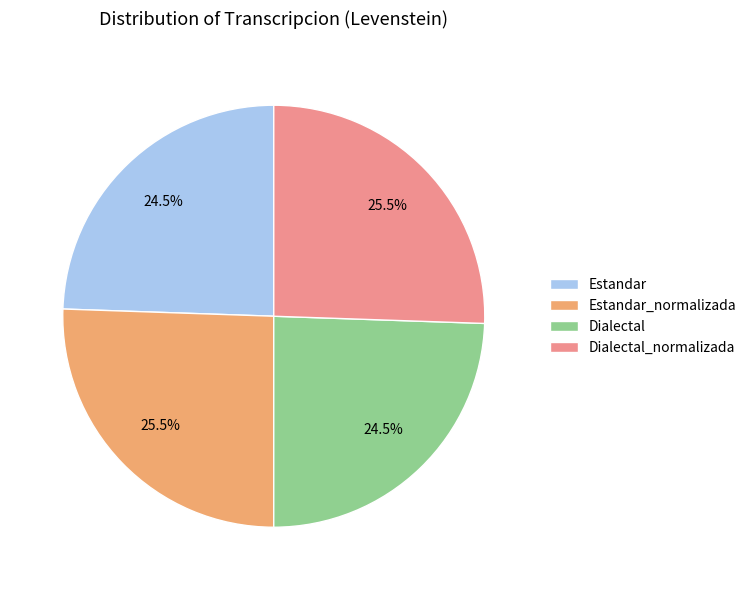

Which has a higher value, Dialectal or Estandar_normalizada?

Estandar_normalizada